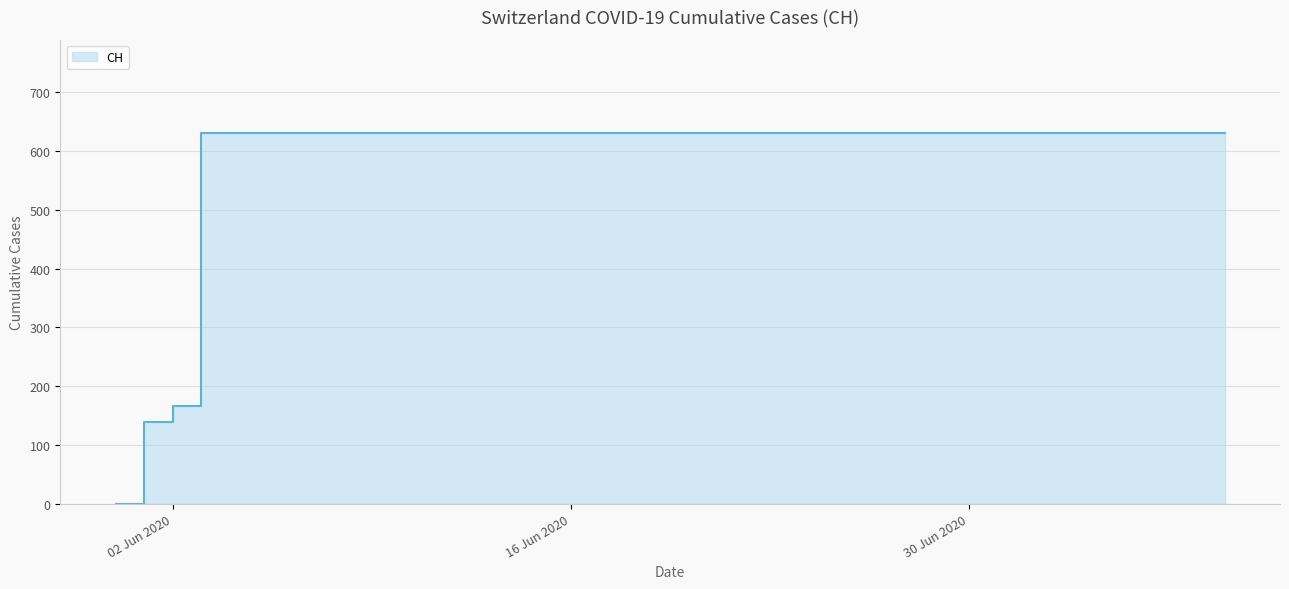

Does the chart display data point markers on the line(s)?

No